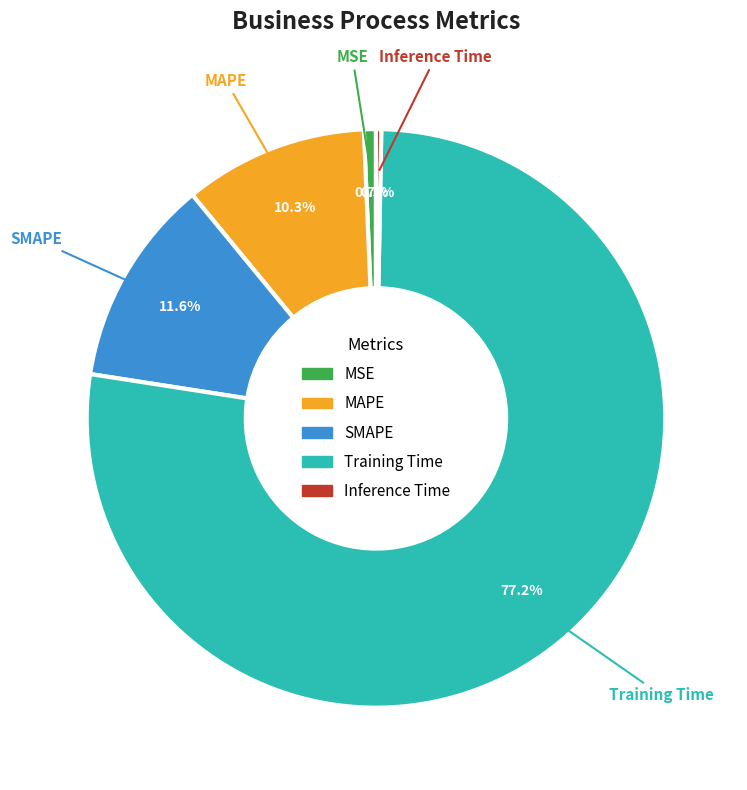

To the nearest percent, what is the average slice percentage?

20%